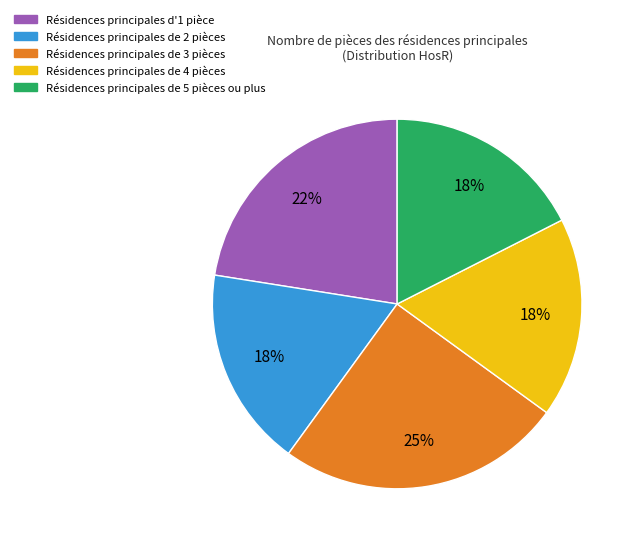

How many slices are in this pie chart?

5